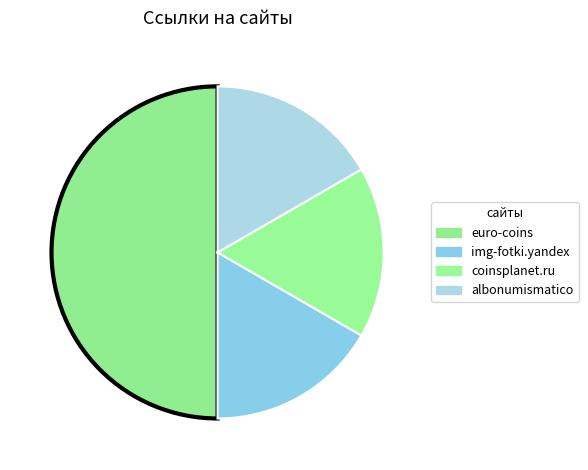

What portion of the pie excludes euro-coins?

50.0%